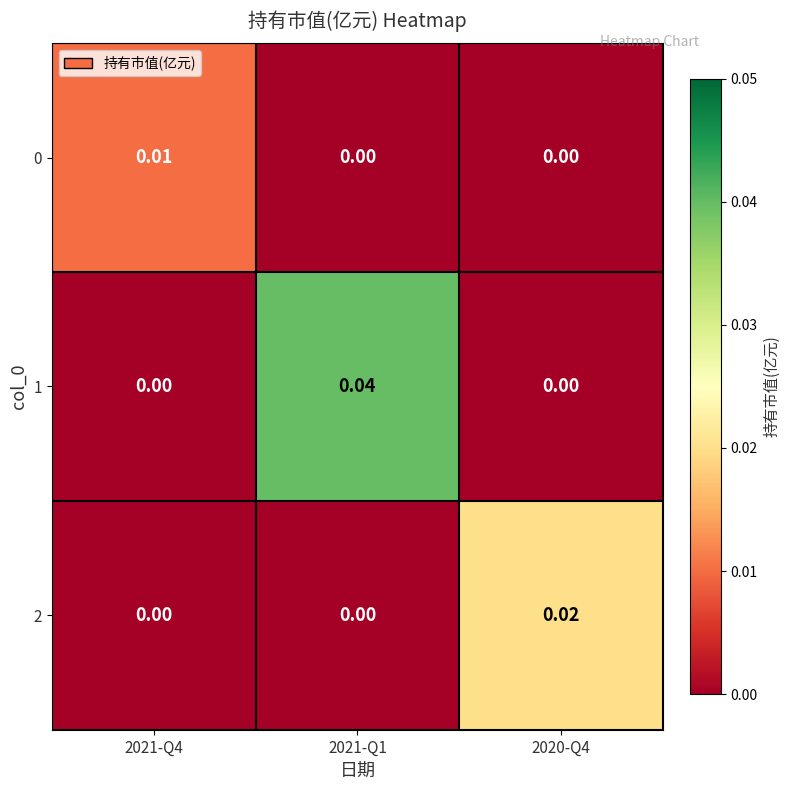

Is the value of 0 at 2021-Q4 greater than the value of 1 at 2020-Q4?

Yes